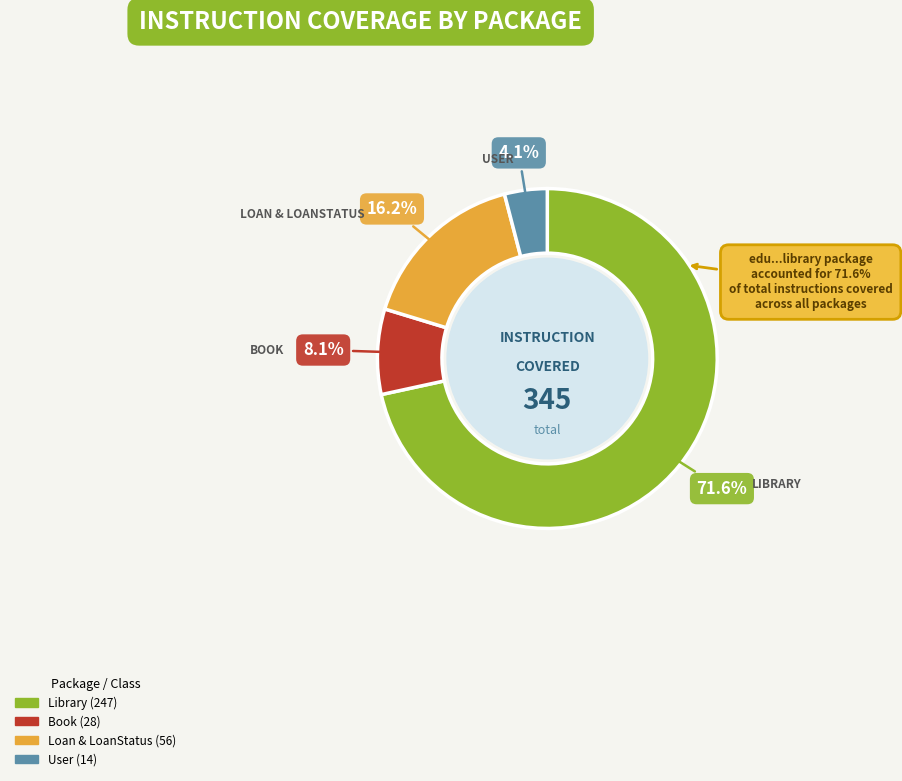

To the nearest percent, what is the combined percentage of edu.eci.cvds.tdd.library and edu.eci.cvds.tdd.library.book?

80%